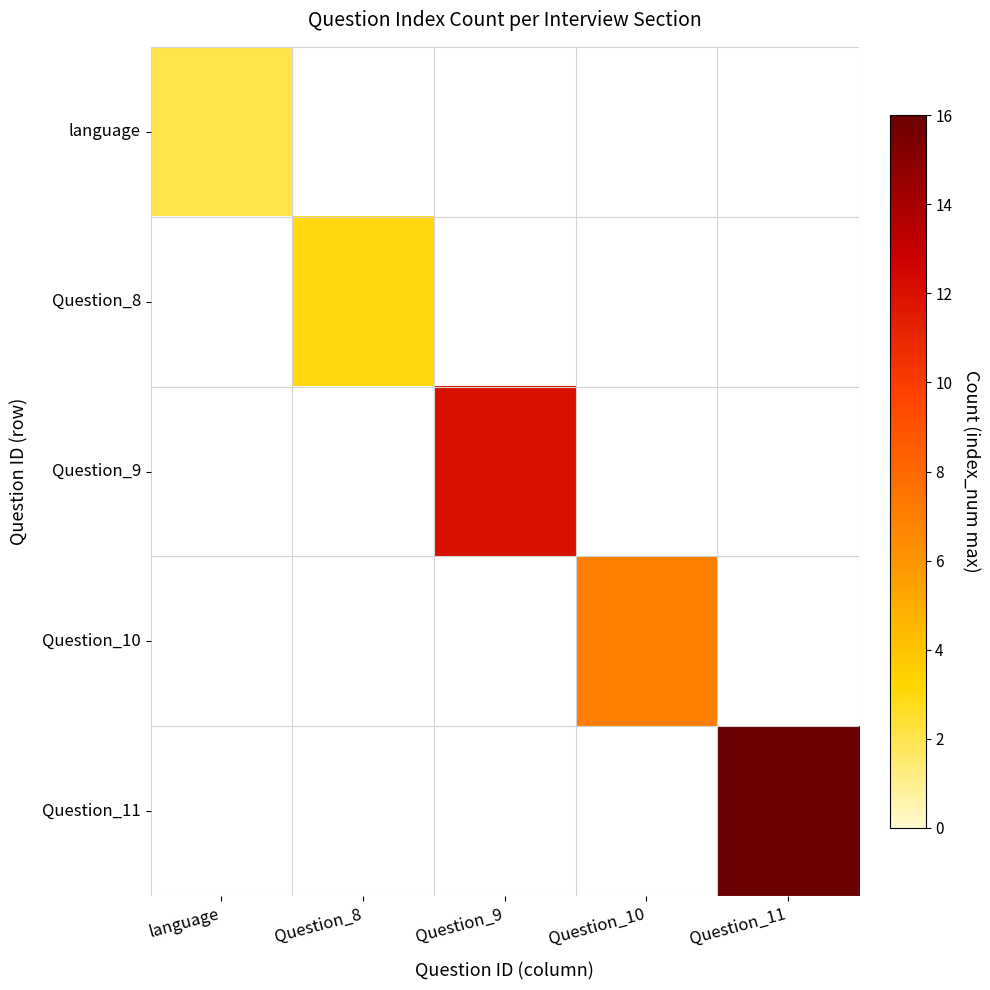

List the labels in order of Question_9 value, smallest first.

language, Question_8, Question_9, Question_10, Question_11